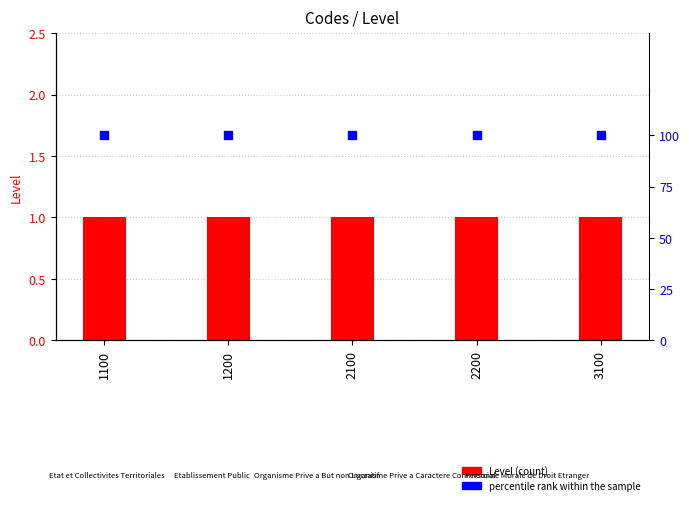

Which series has the largest Y range (max minus min)?

Level